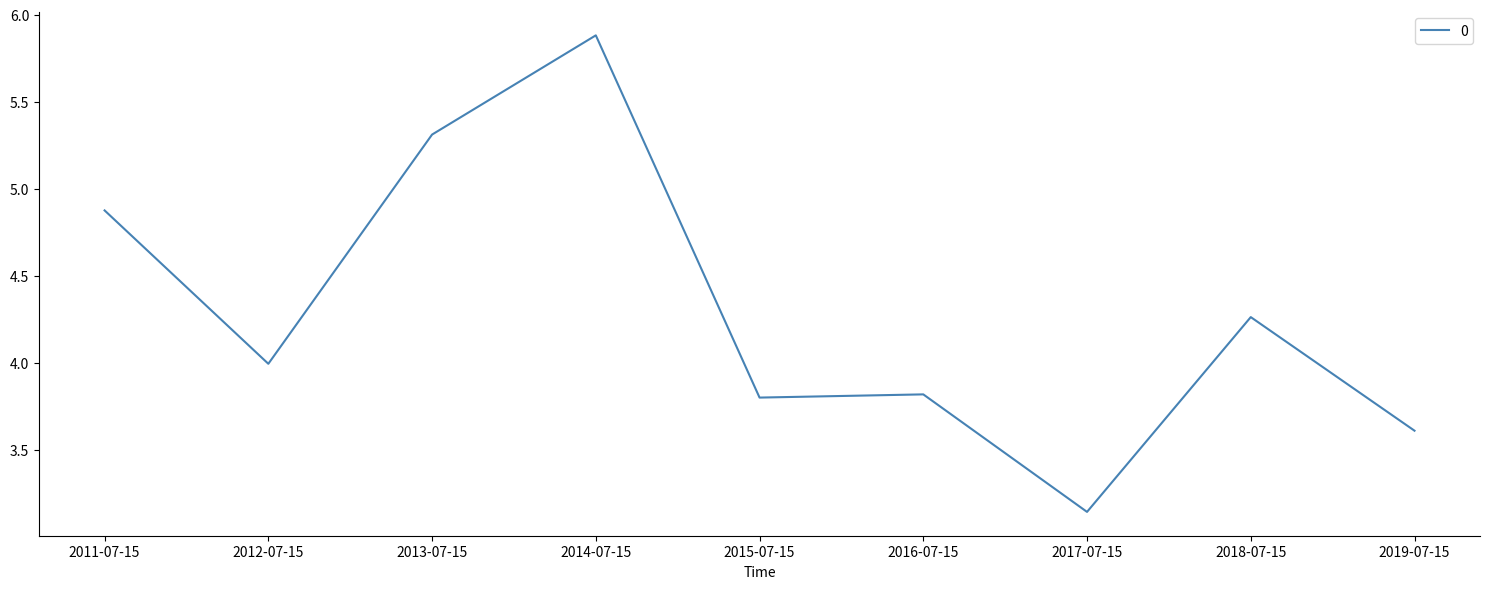

True or false: the data shows 5.3 at 2013-07-15.

True